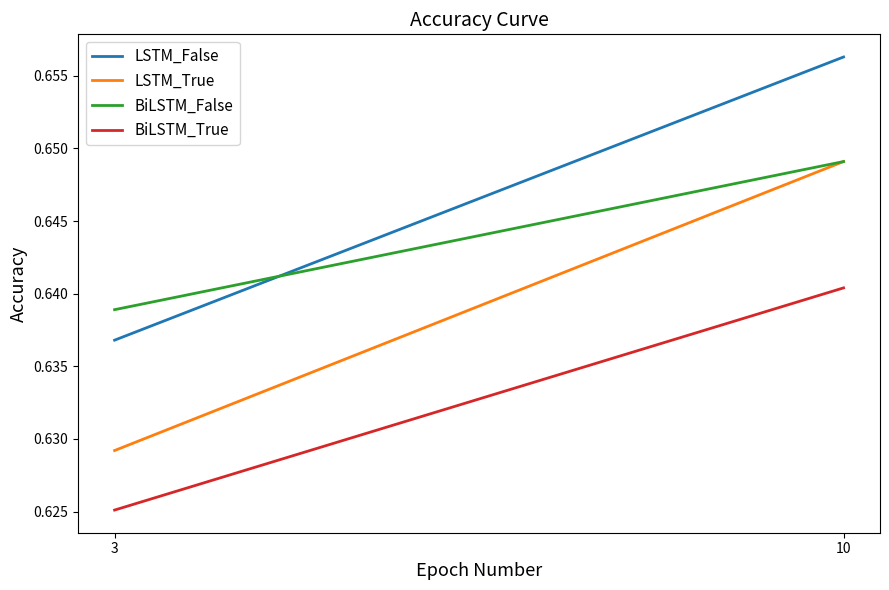

Does the chart have visible grid lines?

No